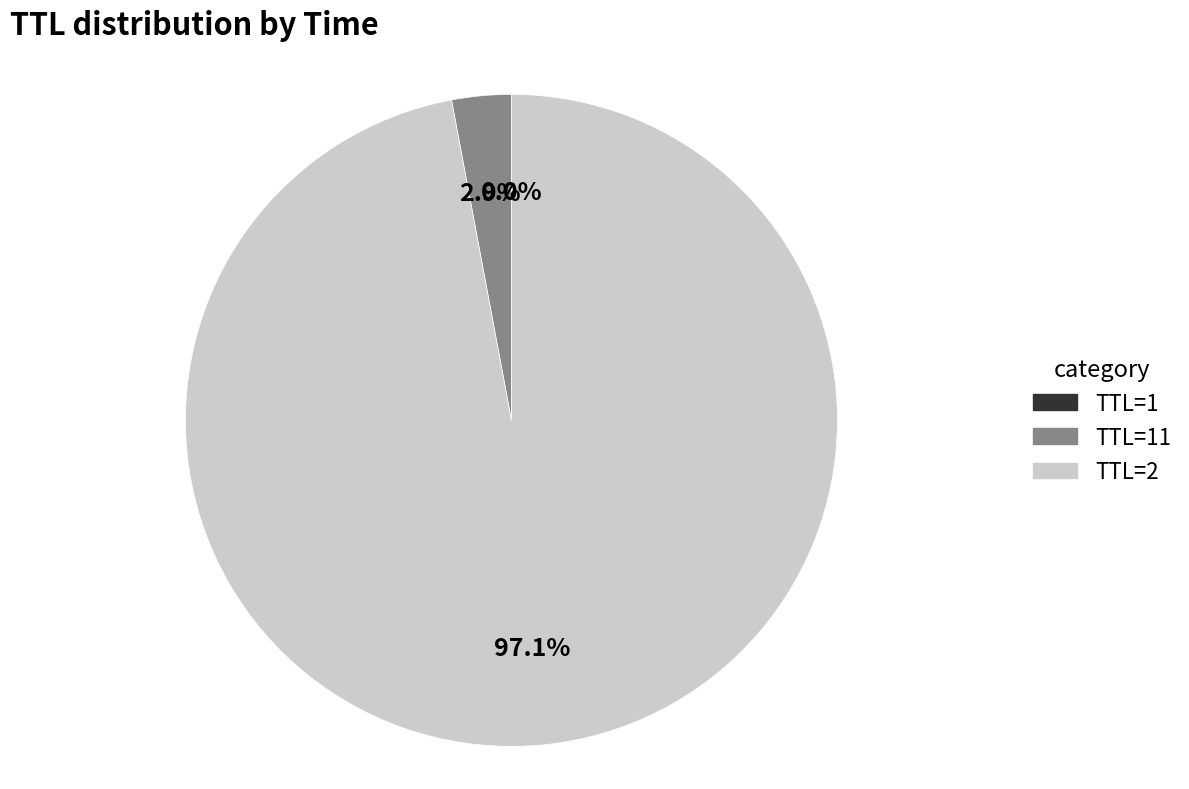

Which slice is the largest?

TTL=2